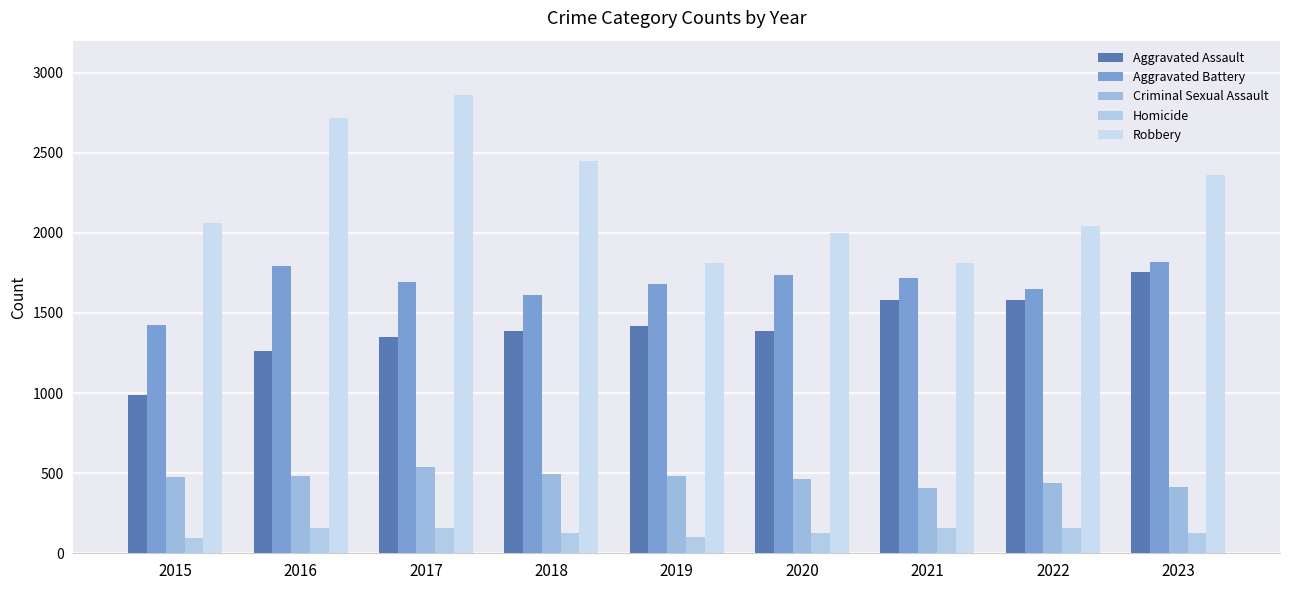

What is the spread (max minus min) of values at 2018?

2321